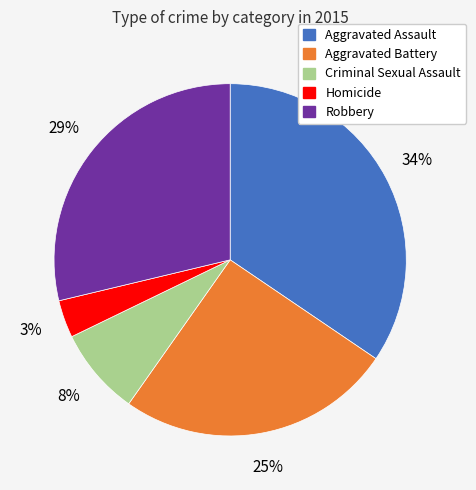

Does Homicide represent more than half of the total?

No